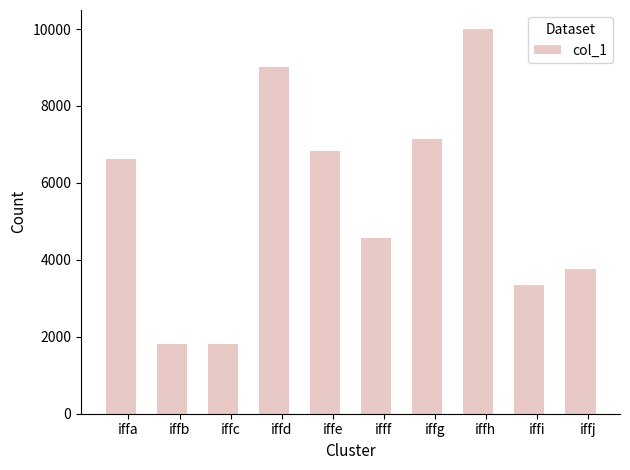

What is the value of the 8th bar from the left?

9995